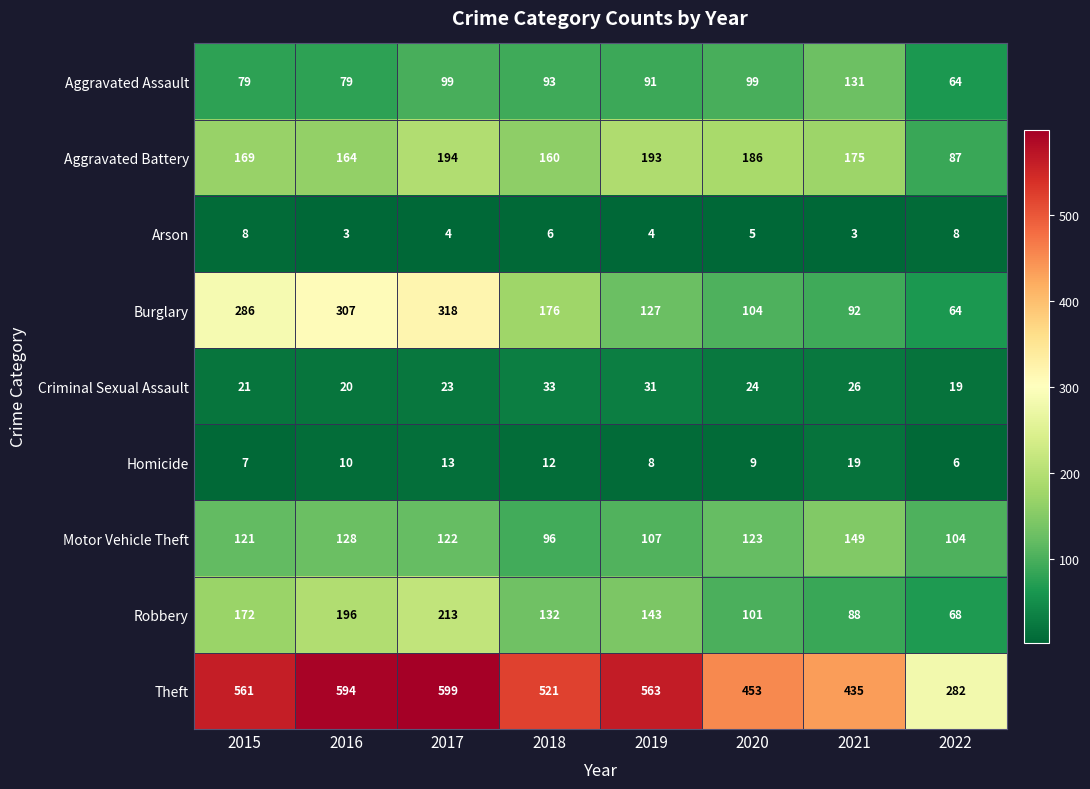

Which series has the widest spread of values?

Theft